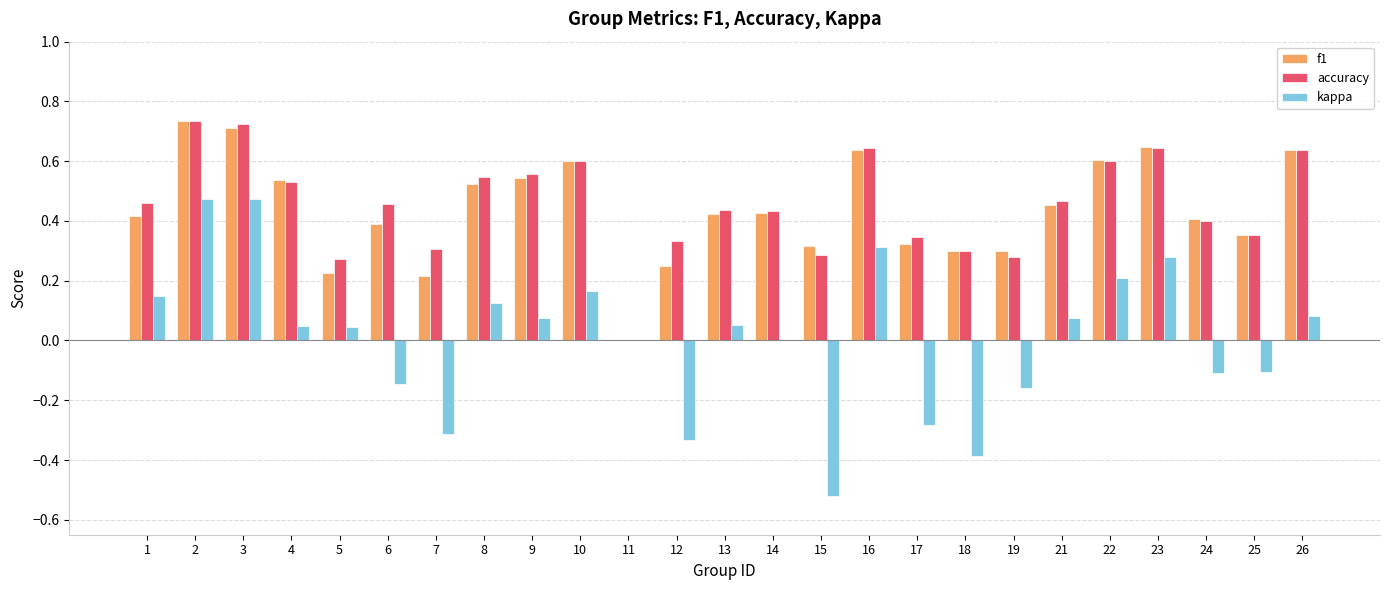

What are all the series names shown in the legend?

f1, accuracy, kappa